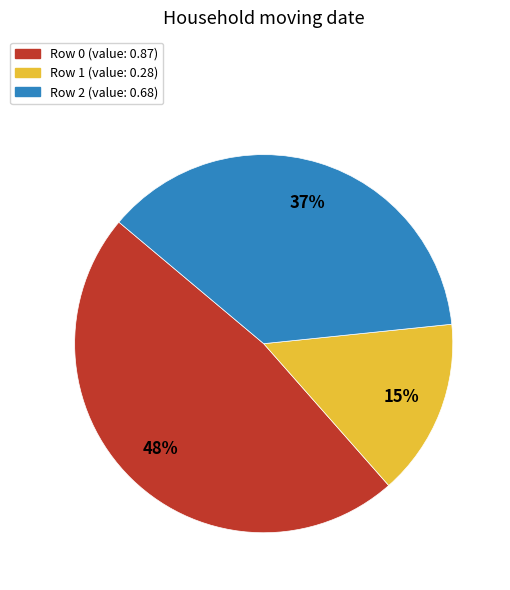

To the nearest percent, what is the average slice percentage?

33%